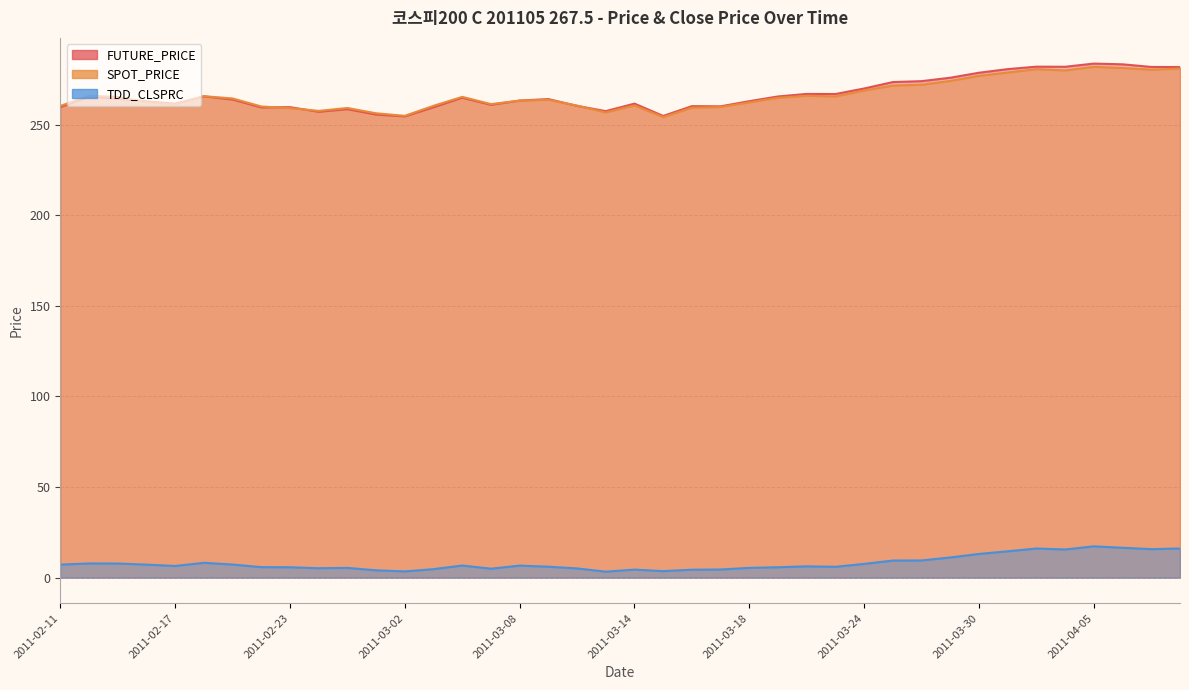

What is the value of the TDD_CLSPRC point at the 36th from the left?

15.5